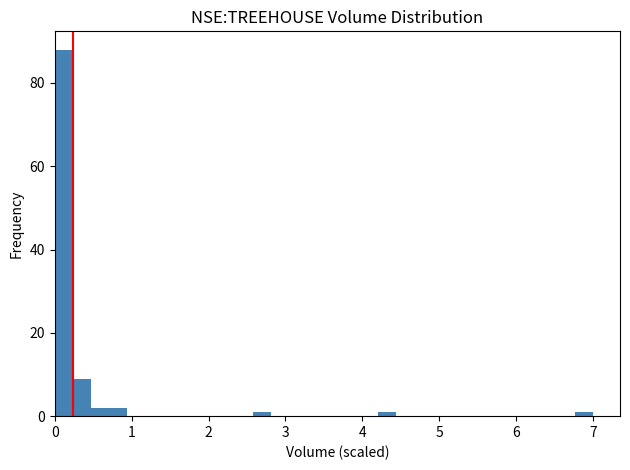

Around what value on the x-axis is the tallest bar? Give the approximate position of its centre, as read against the axis.

0.1